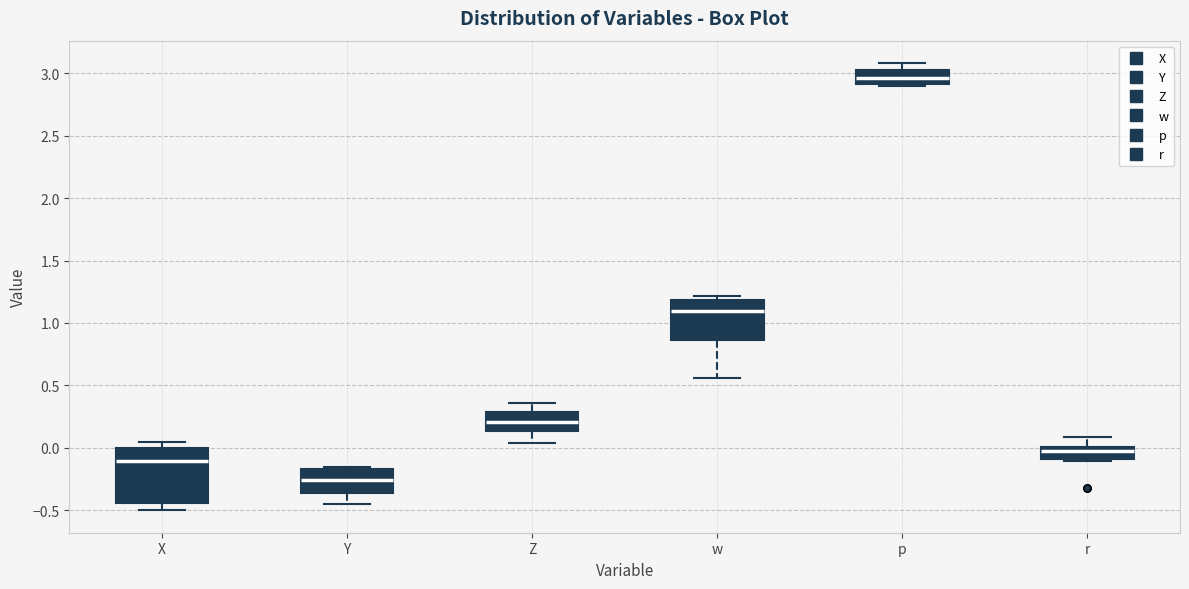

Reading left to right, transcribe this box plot: for each box, give where its median line is, the range the box spans, and where its two whiskers end, as read against the y-axis. The values are not printed on the chart, so give them approximately, as read against the axis.

X: median -0.10, box -0.45 to 0.00, whiskers -0.50 to 0.05
Y: median -0.25, box -0.35 to -0.15, whiskers -0.45 to -0.15
Z: median 0.20, box 0.15 to 0.30, whiskers 0.05 to 0.35
w: median 1.10, box 0.85 to 1.20, whiskers 0.55 to 1.20 (just above the box's upper edge)
p: median 2.95, box 2.90 to 3.00, whiskers 2.90 (just below the box's lower edge) to 3.10
r: median 0.00 (just below the box's upper edge), box -0.10 to 0.00, whiskers -0.10 (just below the box's lower edge) to 0.10